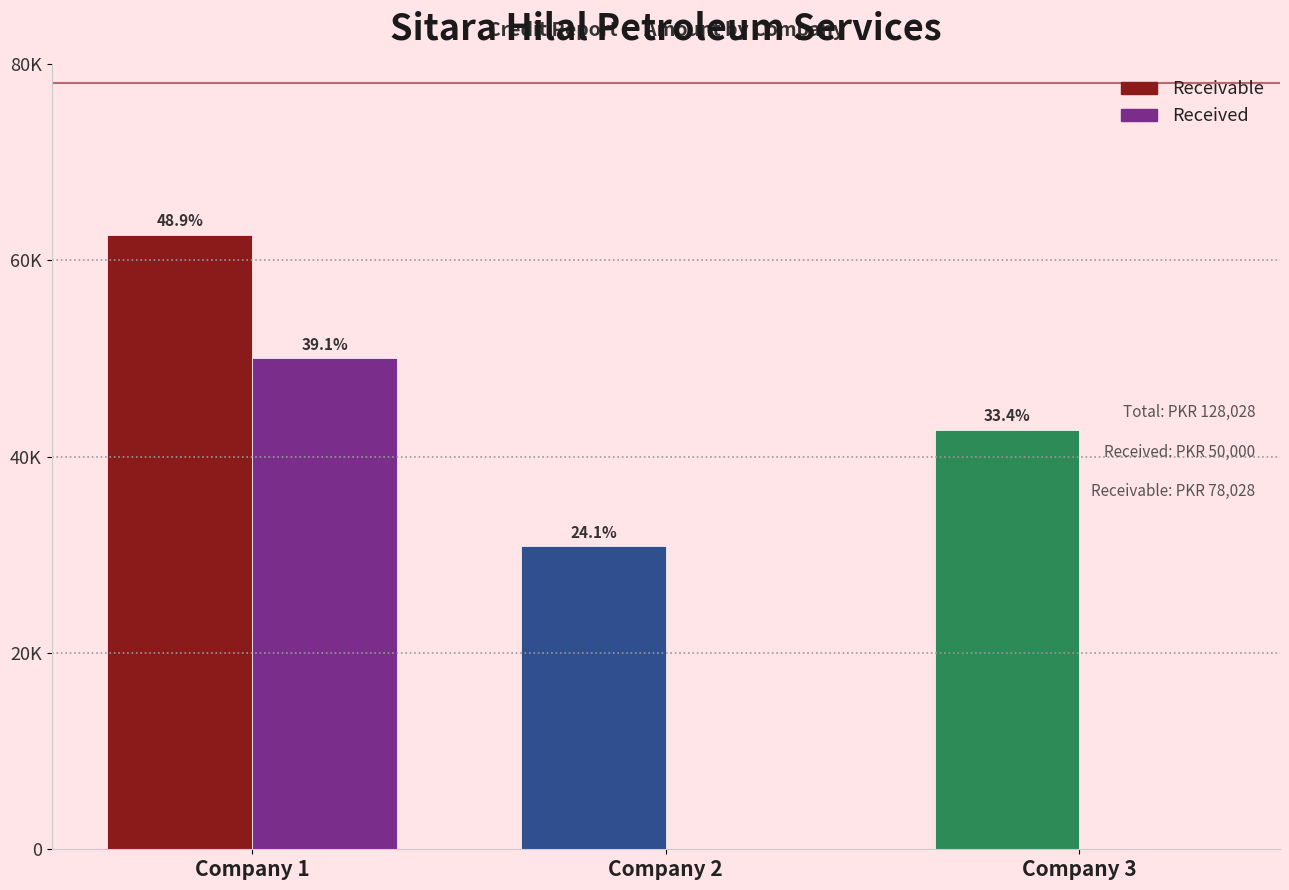

Are the bars horizontal?

No